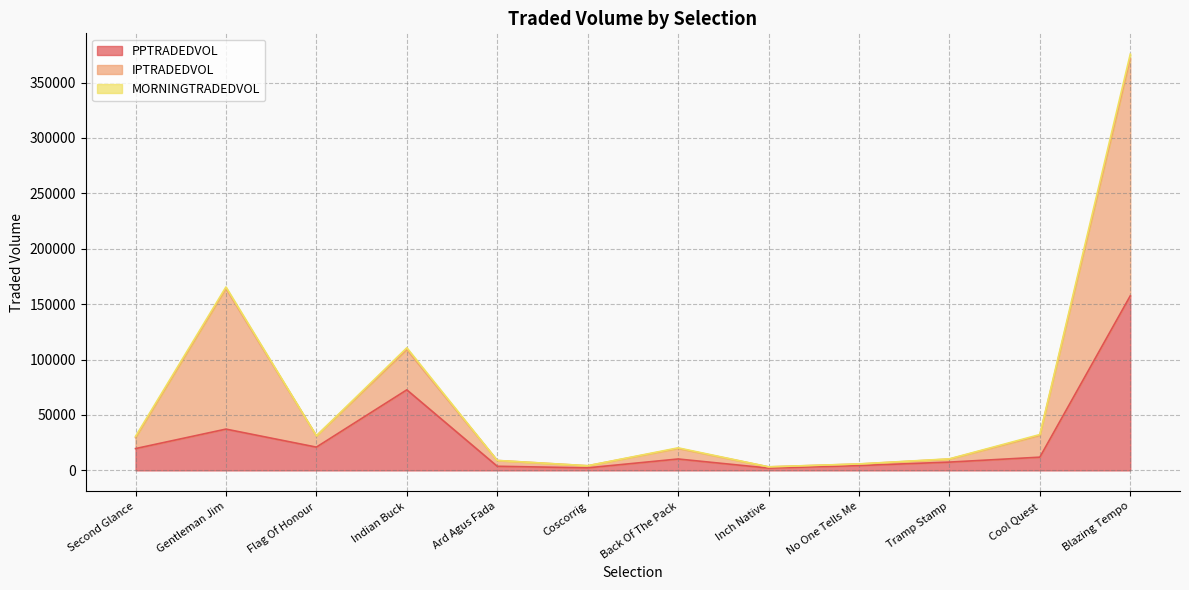

The value of PPTRADEDVOL at Second Glance is 19674.2. True or false?

True